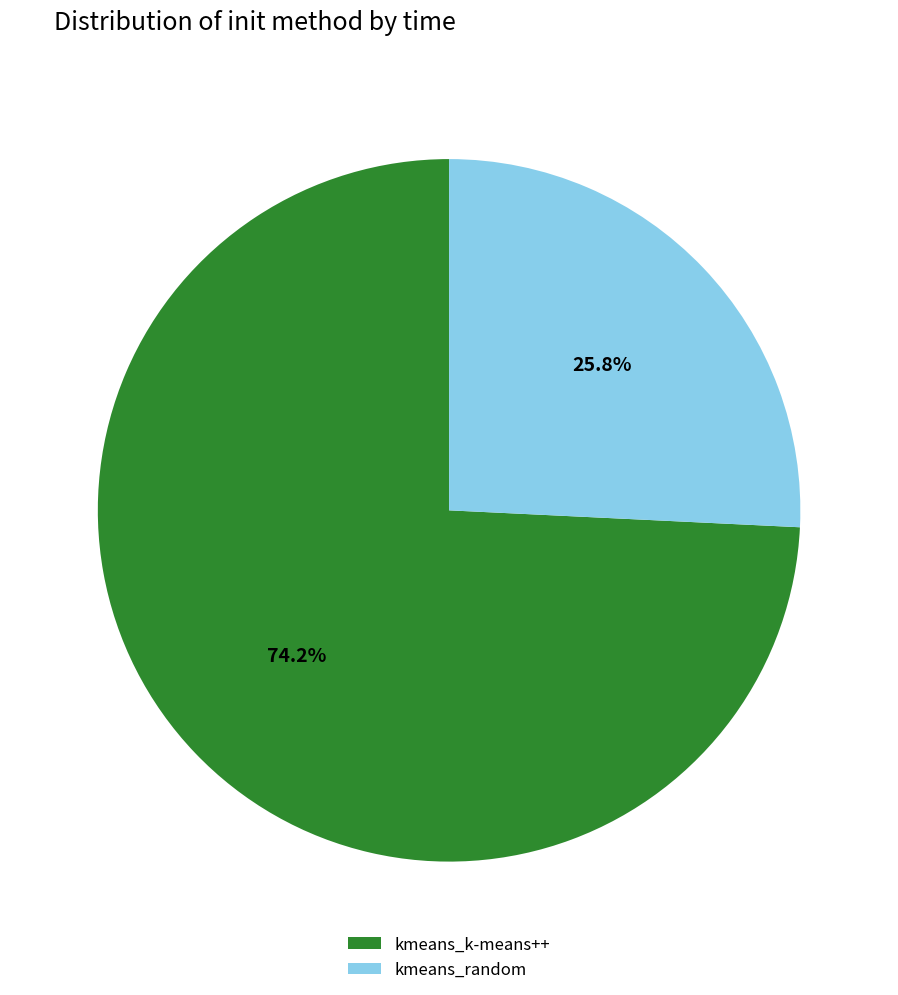

Which category has the smallest portion of the pie?

kmeans_random